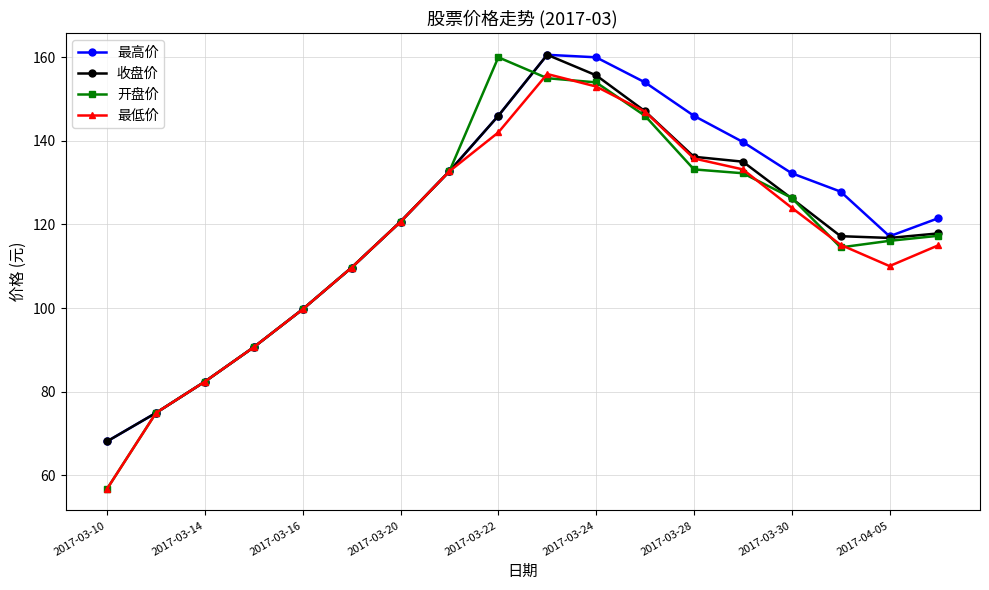

What is the value of the 收盘价 point at the 6th from the left?

109.7